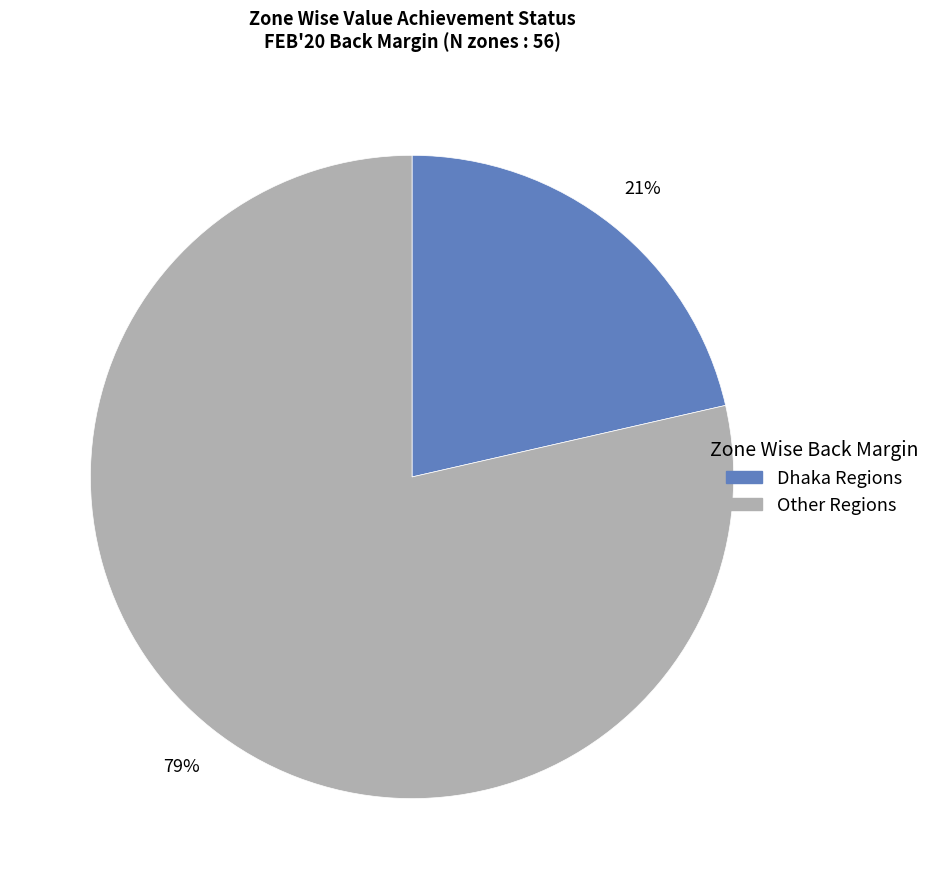

To the nearest percent, what is the average slice percentage?

50%